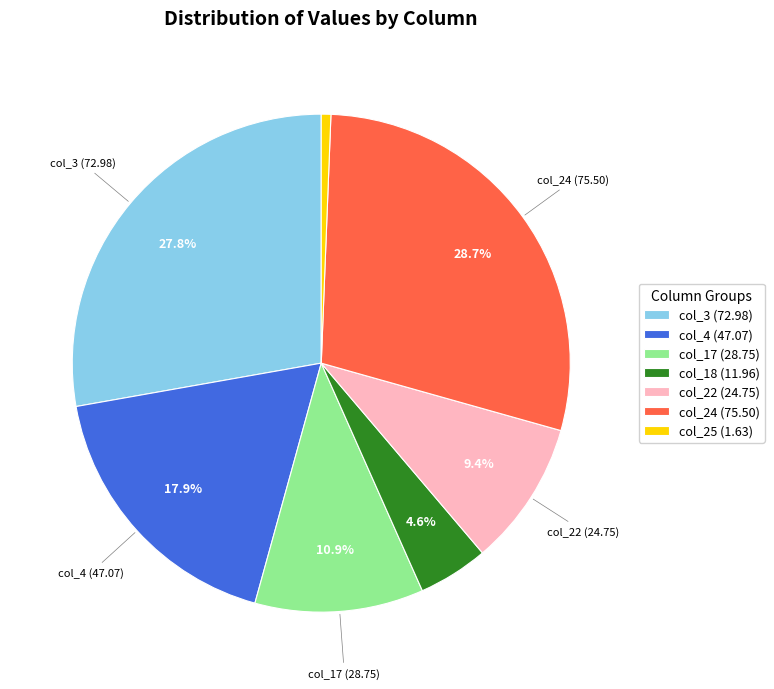

Rank the categories by value from highest to lowest.

col_24 (75.50), col_3 (72.98), col_4 (47.07), col_17 (28.75), col_22 (24.75), col_18 (11.96), col_25 (1.63)